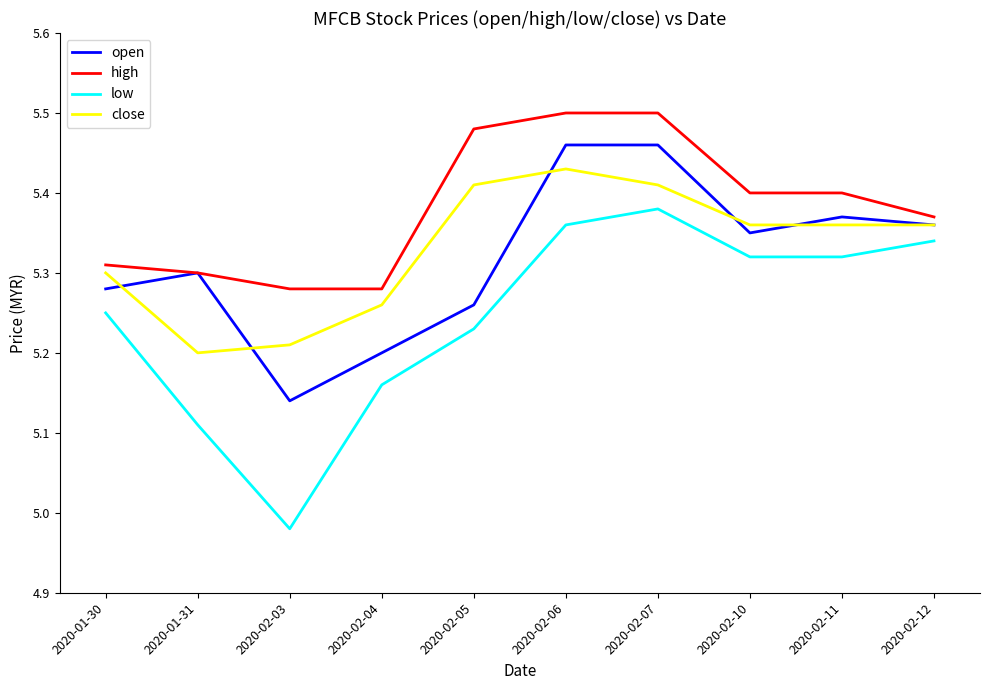

What is the total value across all series at 2020-02-11?

21.5